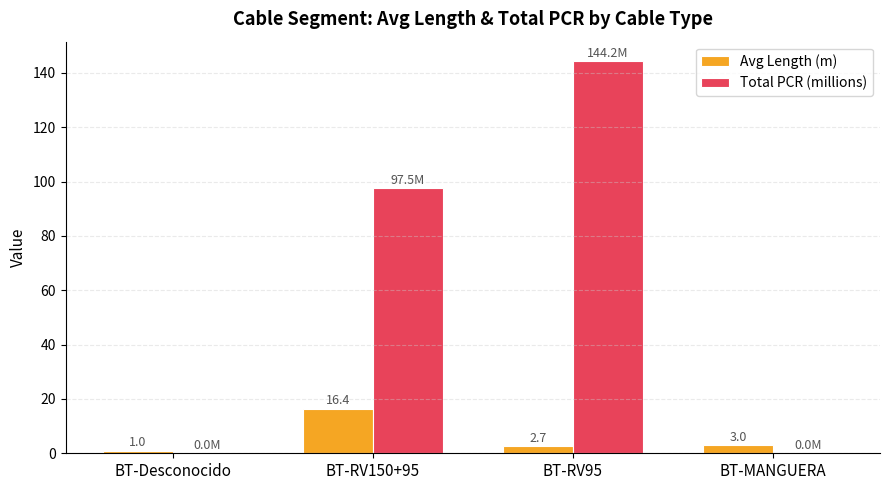

Which category has the highest value in the Total PCR (millions) series?

BT-RV95